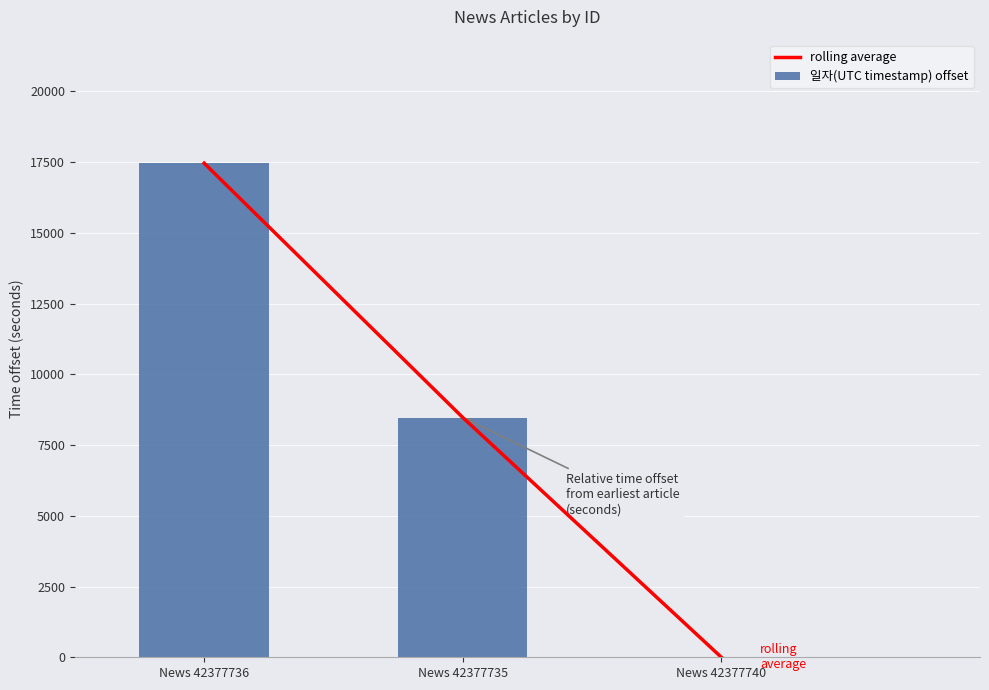

What is the highest value of the rolling average series?

17459